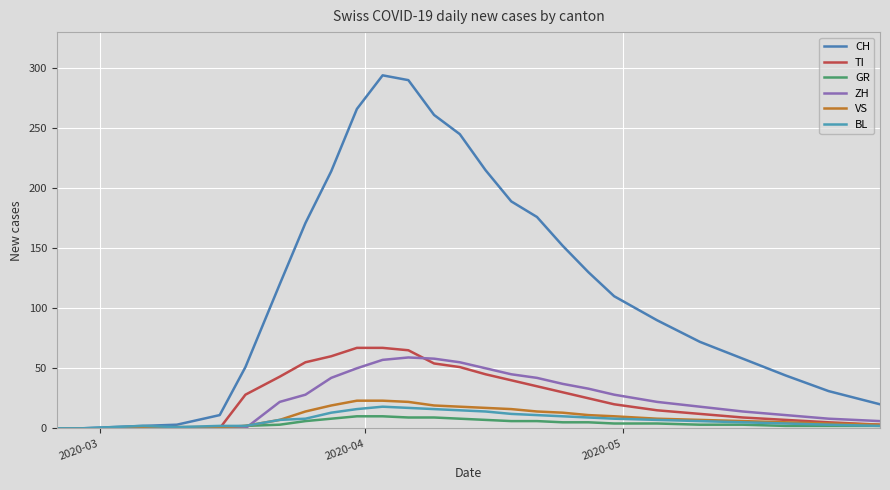

Which series has the largest range (max minus min)?

CH